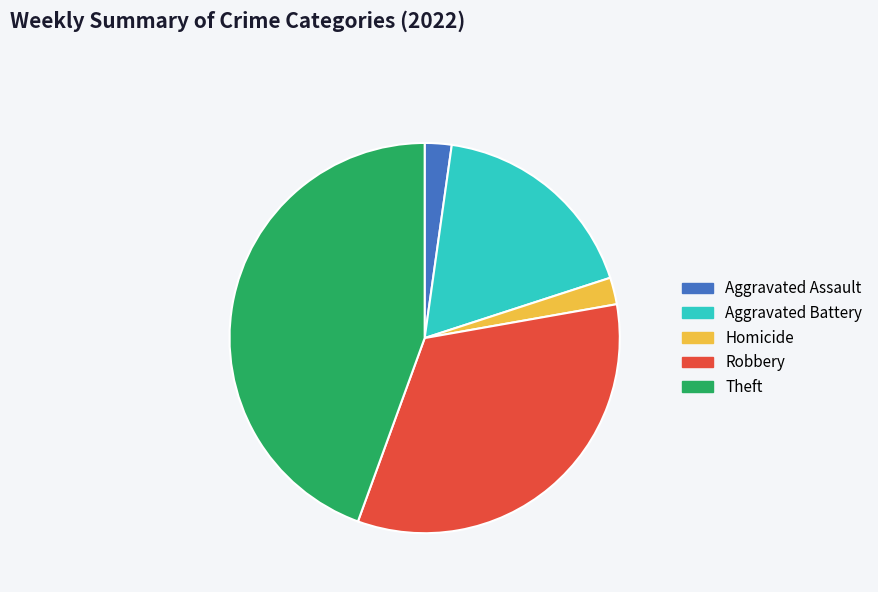

Is there a majority slice in this chart?

No